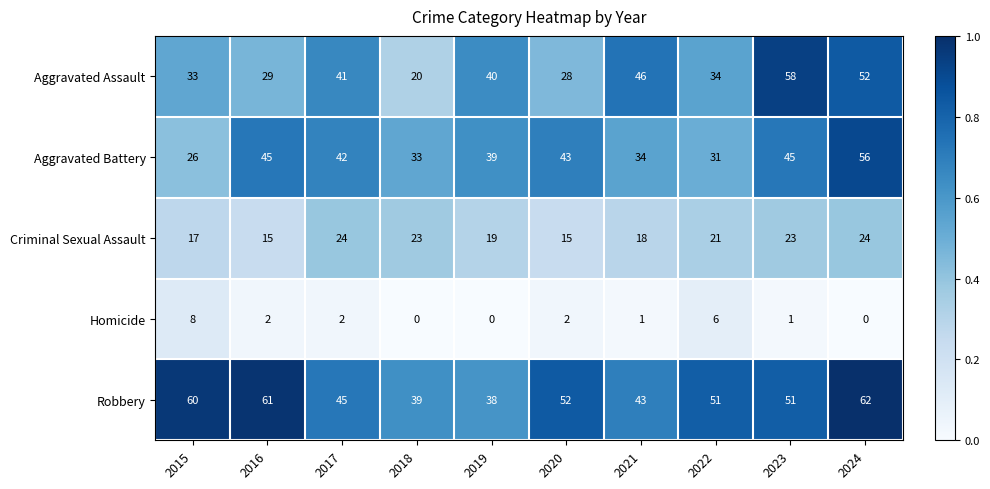

Rank the series at 2024 from highest to lowest value.

Robbery, Aggravated Battery, Aggravated Assault, Criminal Sexual Assault, Homicide